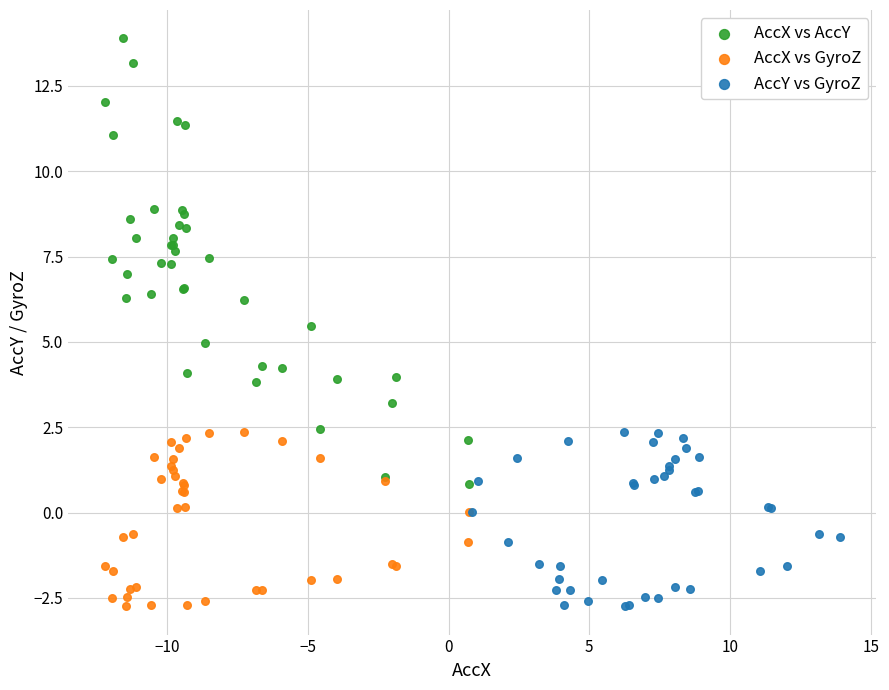

Which series reaches the maximum Y coordinate?

AccX vs AccY